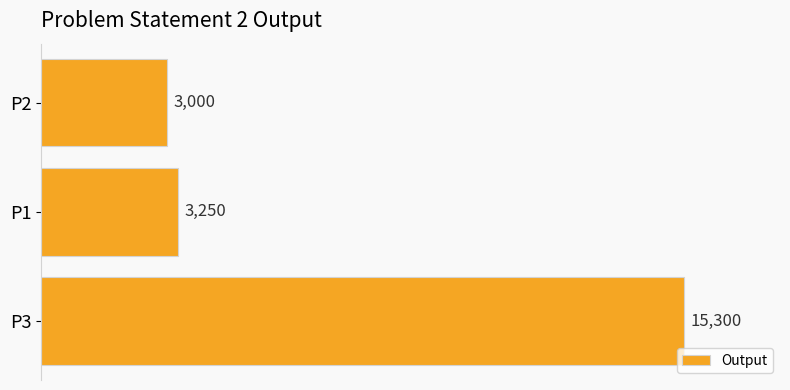

True or false: the data shows 15300 at P3.

True